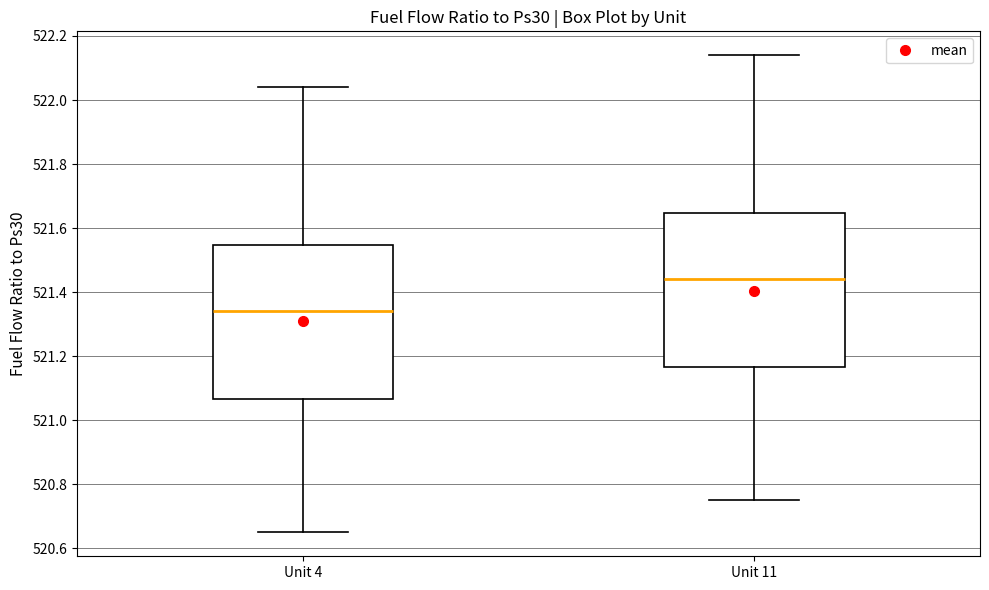

Which box's median line is the lowest?

Unit 4